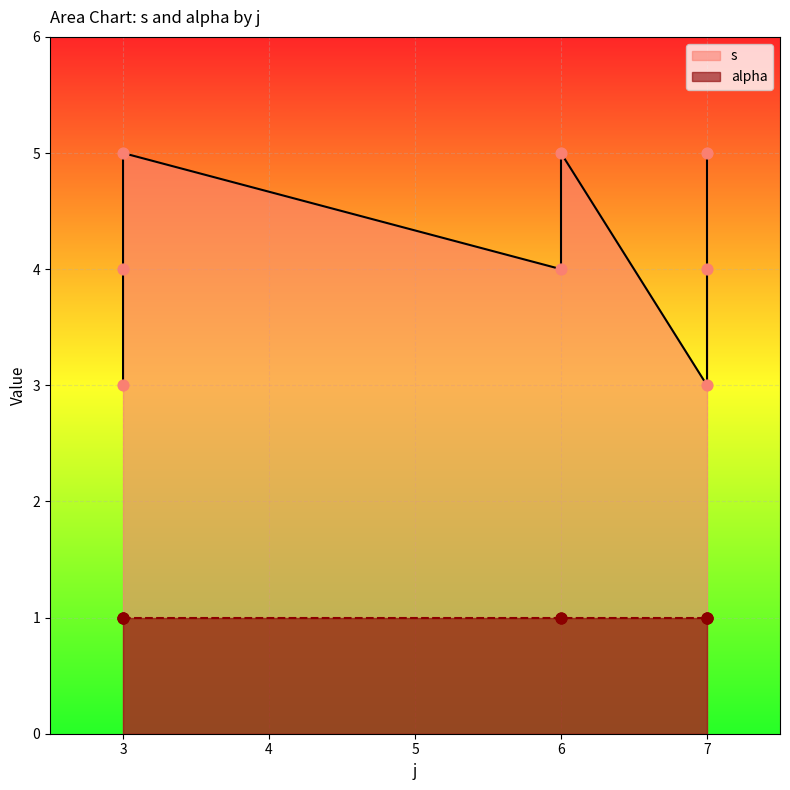

Between 3 and 6, which is larger?

3